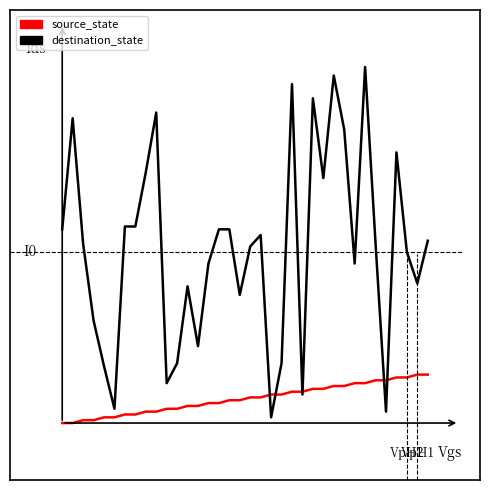

What are all the series names shown in the legend?

source_state, destination_state